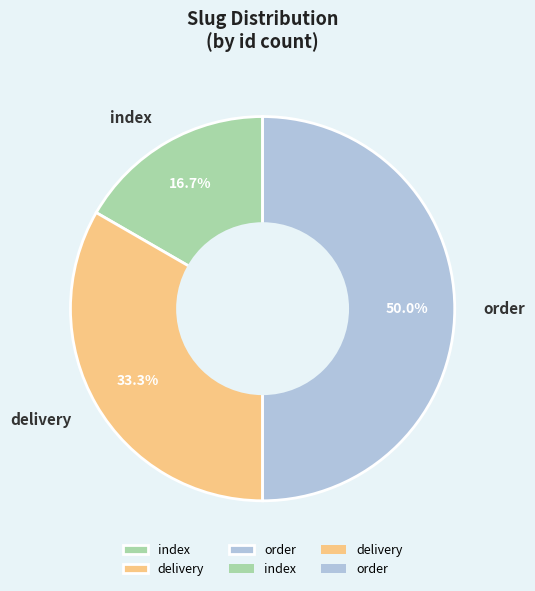

True or false: delivery accounts for 21% of the total.

False